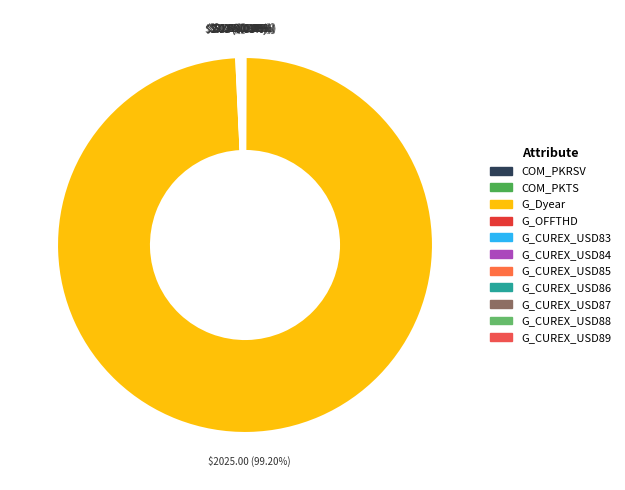

What percentage is NOT represented by G_Dyear?

0.8%